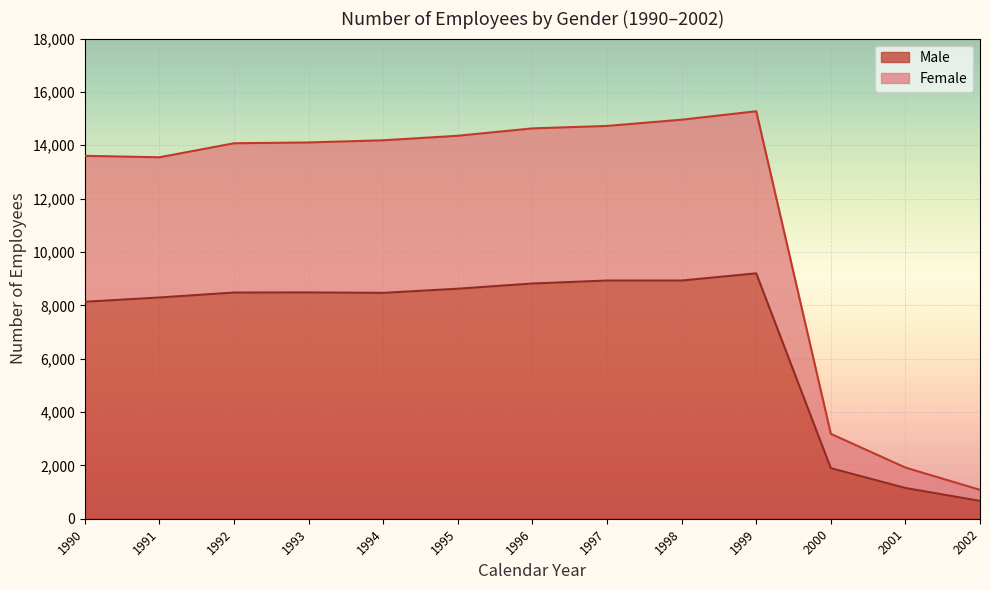

At which category is the sum across all series the highest?

1999